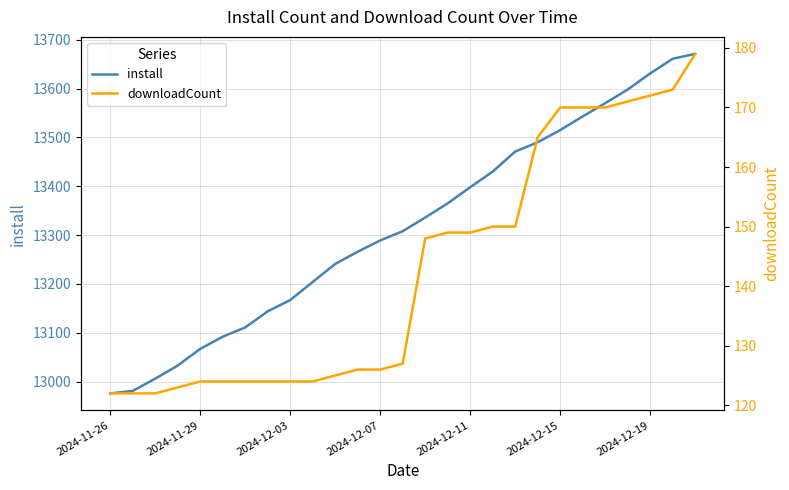

Reading left to right, what are all the values shown in this chart?

install: 12976	12981	13006	13033	13067	13092	13111	13144	13167	13204	13241	13266	13289	13308	13336	13365	13398	13430	13471	13490	13515	13543	13570	13598	13631	13661	13671
downloadCount: 122	122	122	123	124	124	124	124	124	124	125	126	126	127	148	149	149	150	150	165	170	170	170	171	172	173	179